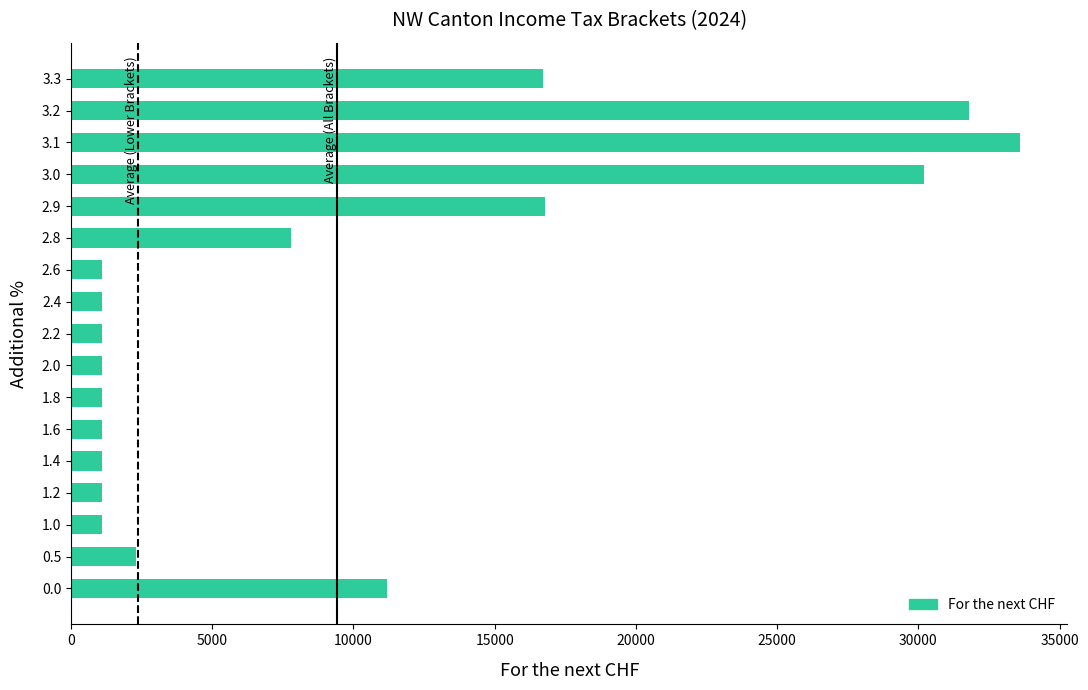

What is the sum of all values?

160300